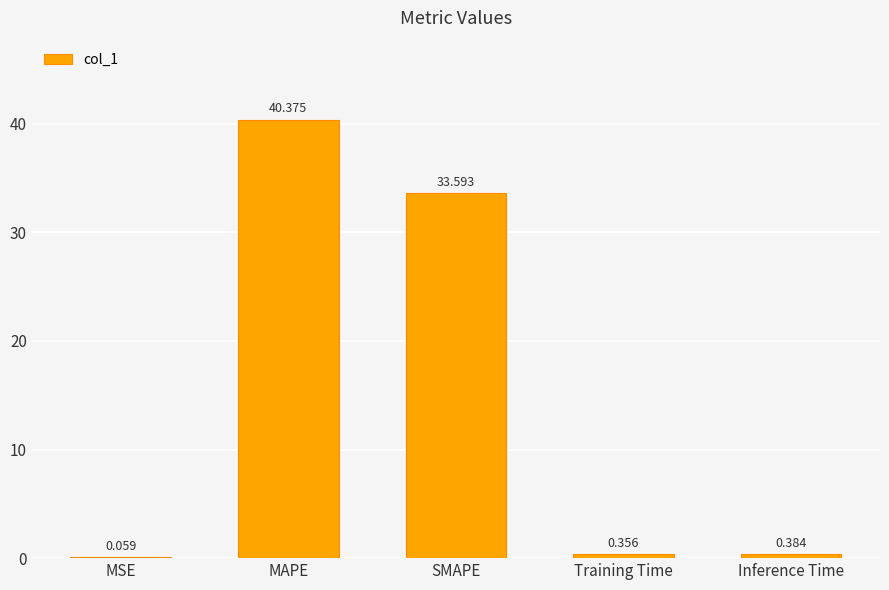

Which category has the highest value across all series?

MAPE